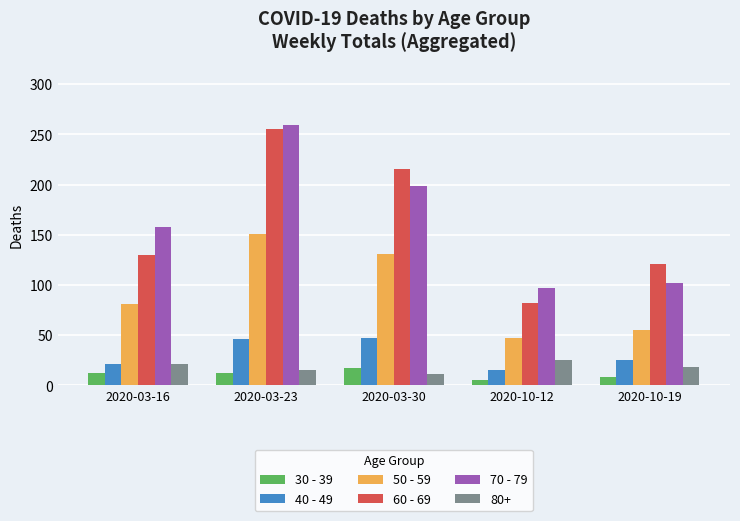

The 40 - 49 series shows 46 at 2020-03-23. True or false?

True